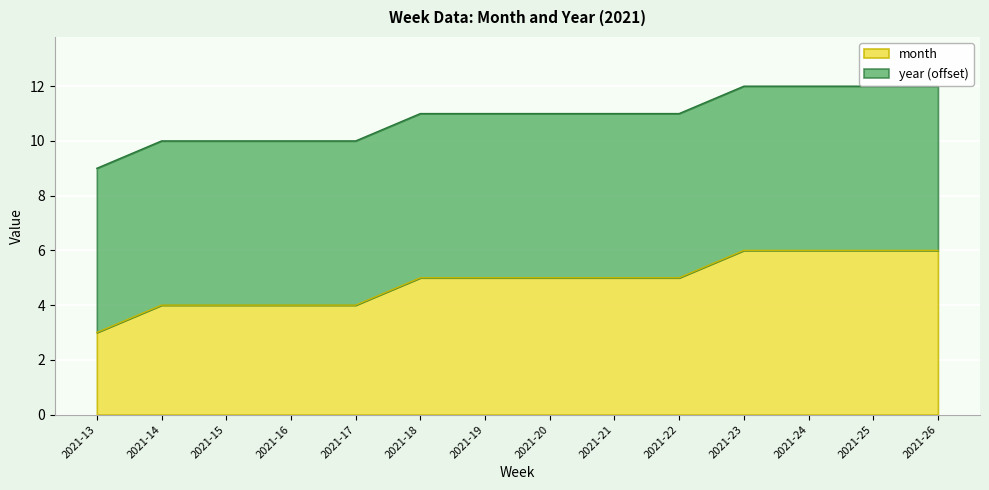

The chart shows a value of 11 at 2021-19. True or false?

True